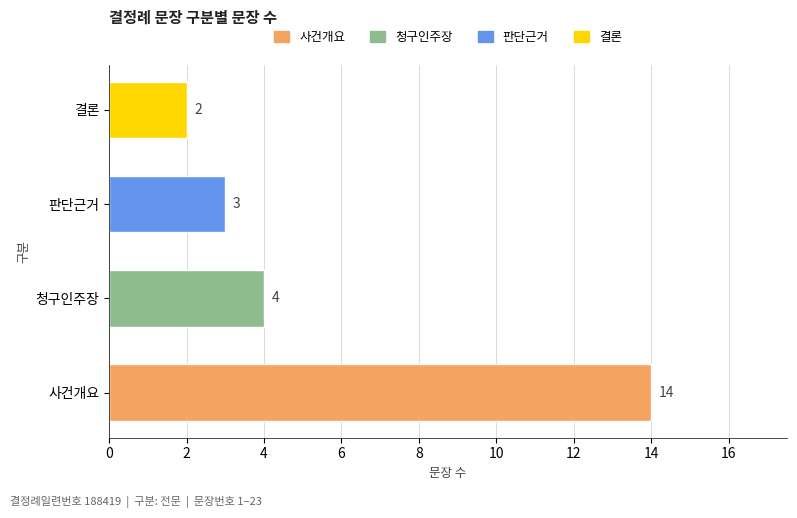

At which label is the value closest to 8?

청구인주장